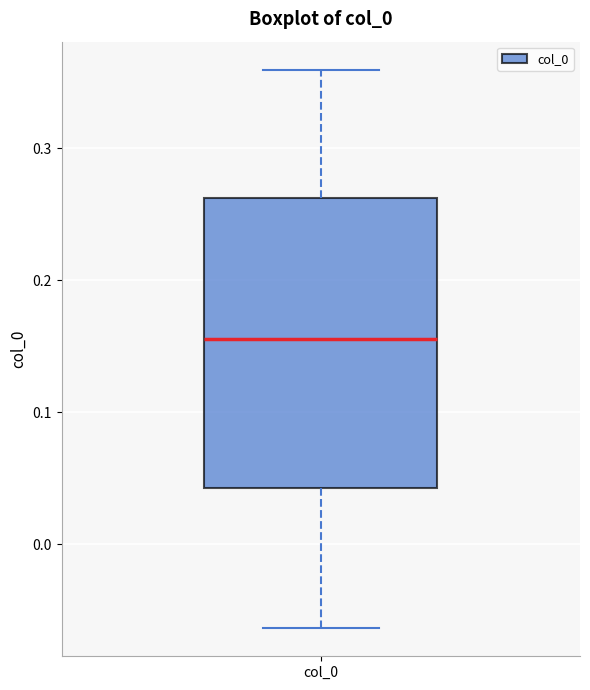

Read this box plot against the y-axis: the position of the median line, the range covered by the box, and the ends of both whiskers. The values are not printed on the chart, so give them approximately, as read against the axis.

median 0.16, box 0.04 to 0.26, whiskers -0.06 to 0.36